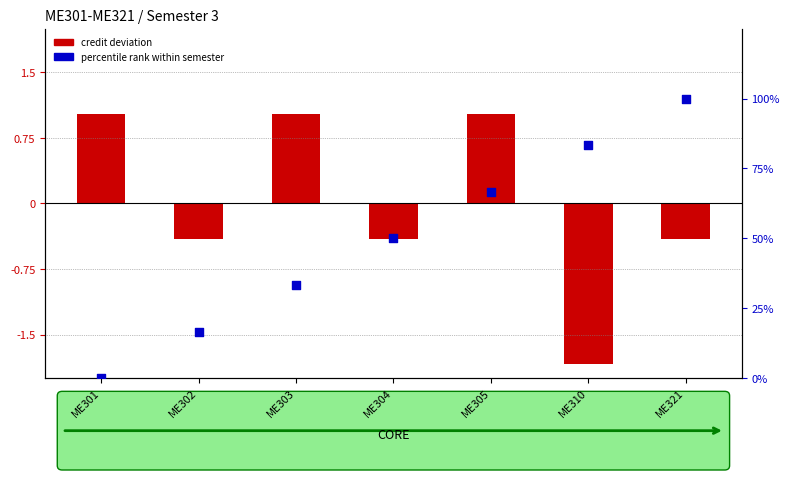

At how many categories does at least one series exceed 81?

2